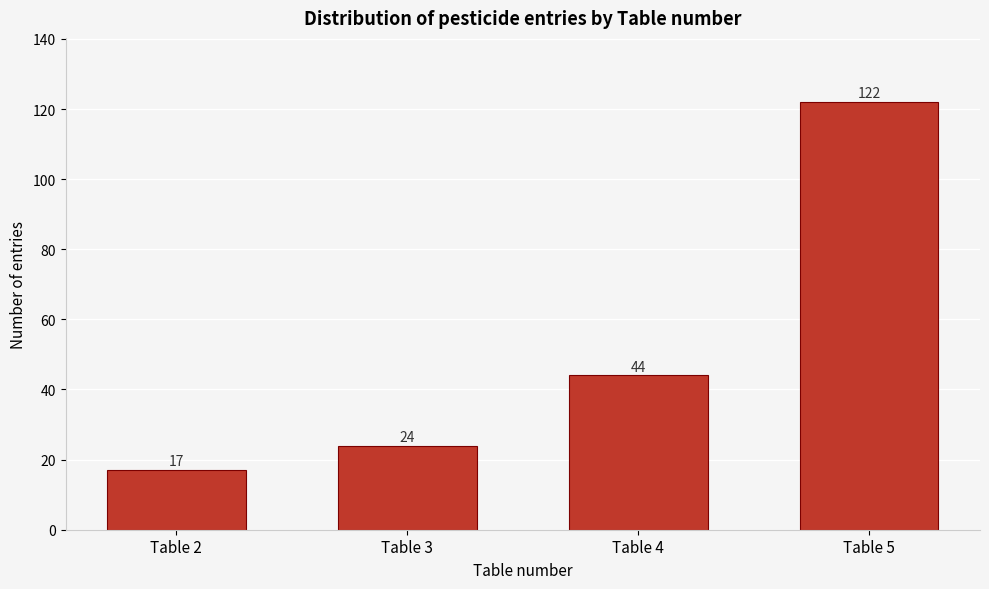

Reading right to left, extract all data points from this chart.

Table 5=122	Table 4=44	Table 3=24	Table 2=17